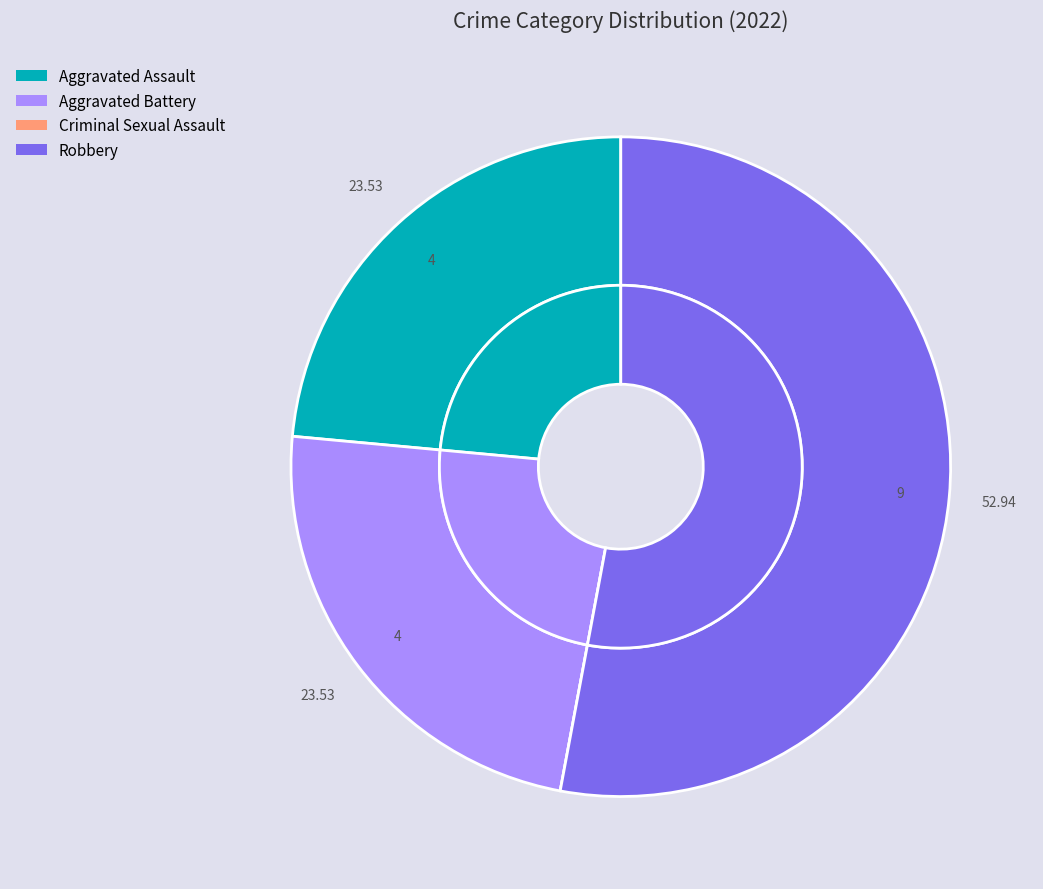

What is the smallest slice in the pie chart?

Criminal Sexual Assault